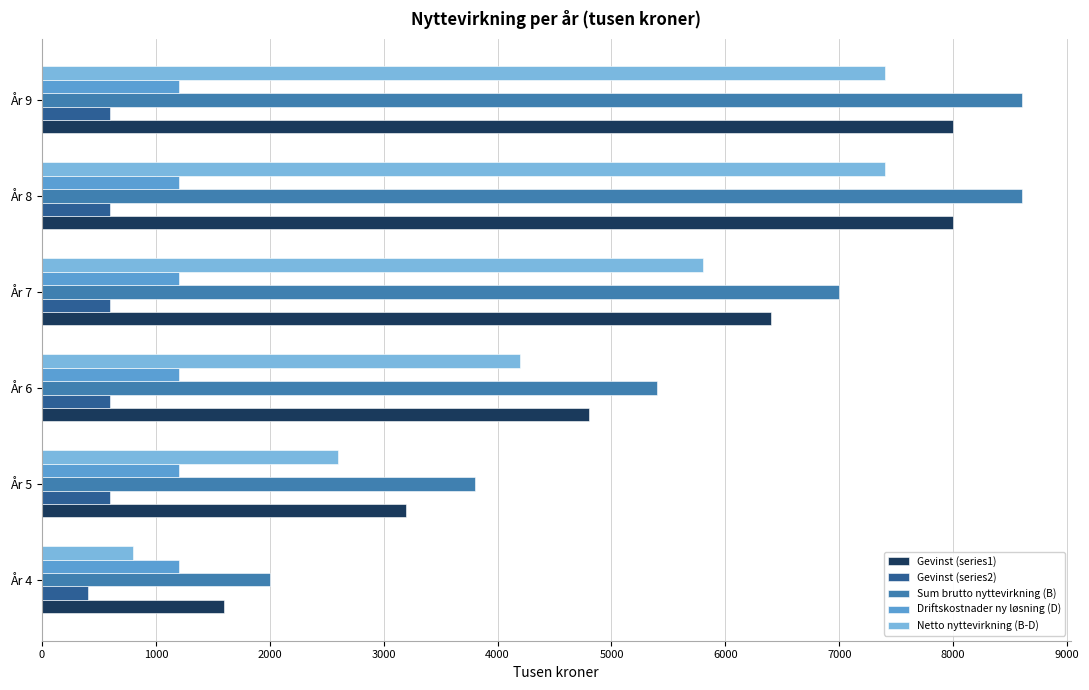

The value of Driftskostnader ny løsning (D) at År 6 is 1200. True or false?

True